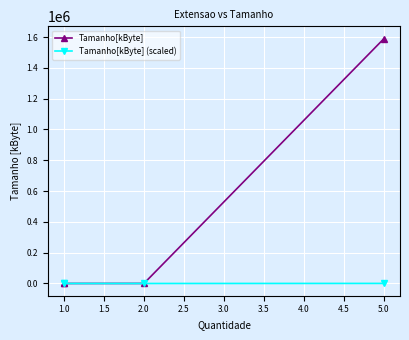

Rank the series at 5.0 from highest to lowest value.

Tamanho[kByte], Tamanho[kByte] (scaled)